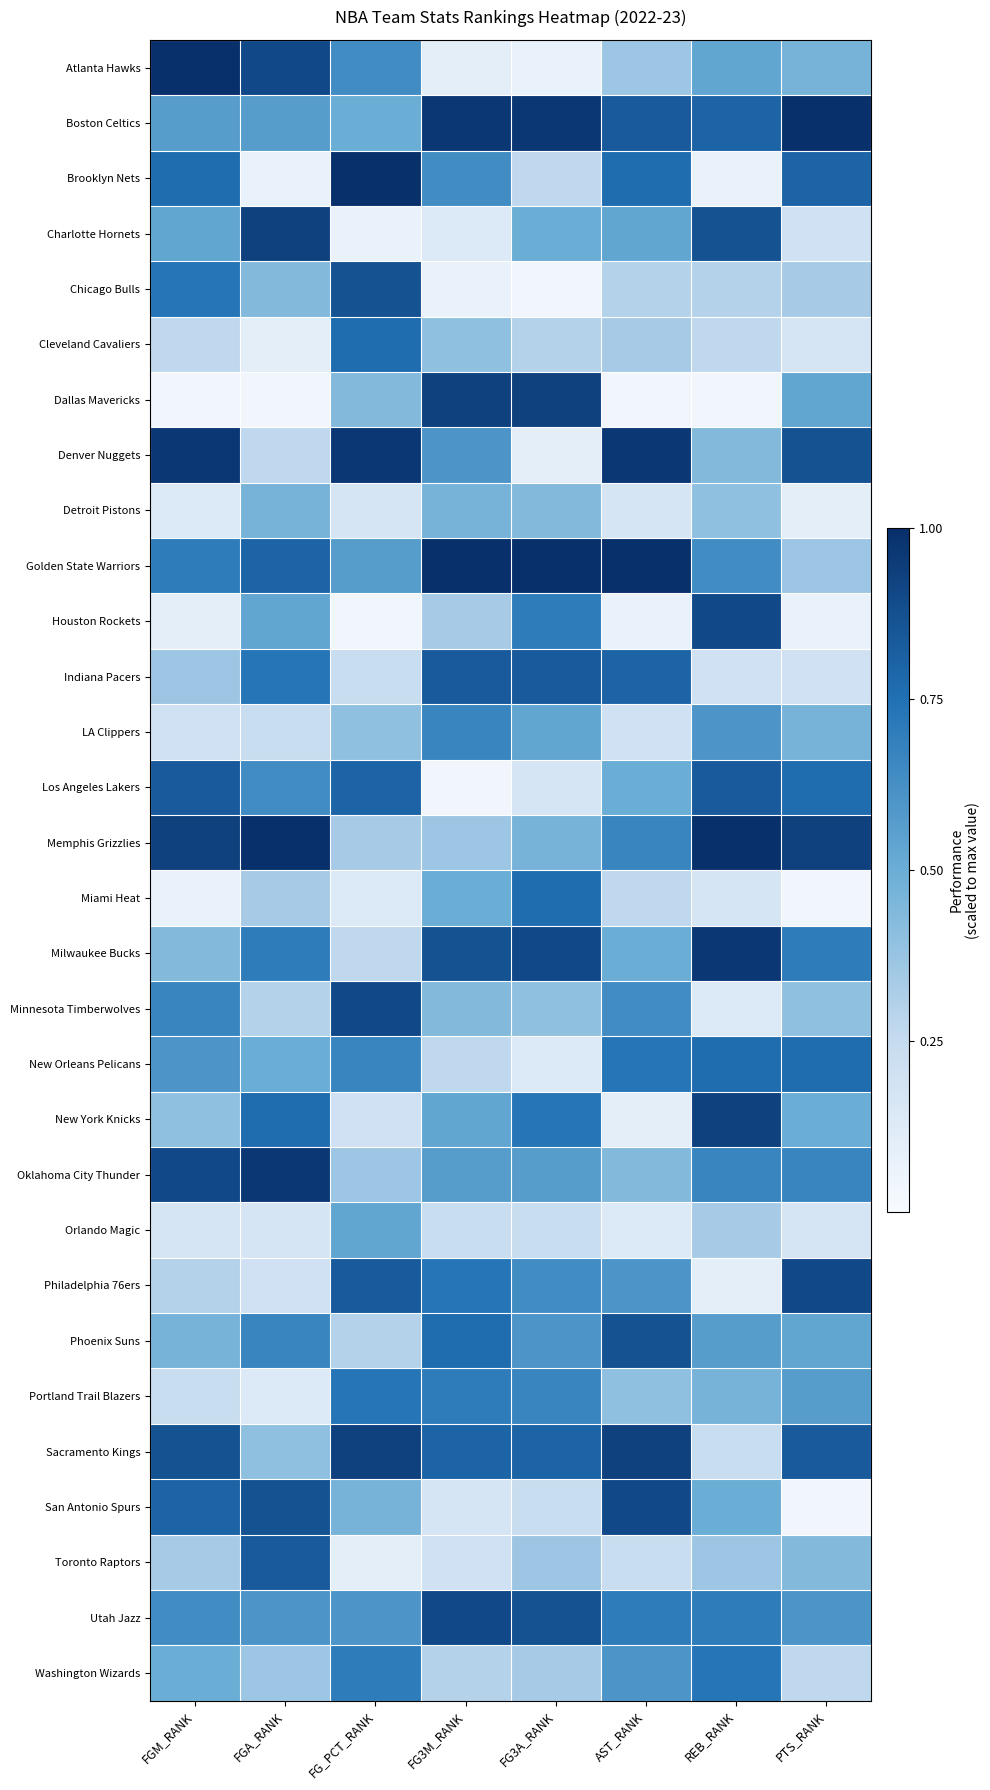

Reading left to right, extract all data points from this chart.

Atlanta Hawks: FGM_RANK=1.0	FGA_RANK=0.9	FG_PCT_RANK=0.6	FG3M_RANK=0.1	FG3A_RANK=0.1	AST_RANK=0.4	REB_RANK=0.5	PTS_RANK=0.5
Boston Celtics: FGM_RANK=0.6	FGA_RANK=0.6	FG_PCT_RANK=0.5	FG3M_RANK=1.0	FG3A_RANK=1.0	AST_RANK=0.8	REB_RANK=0.8	PTS_RANK=1.0
Brooklyn Nets: FGM_RANK=0.8	FGA_RANK=0.1	FG_PCT_RANK=1.0	FG3M_RANK=0.6	FG3A_RANK=0.3	AST_RANK=0.8	REB_RANK=0.1	PTS_RANK=0.8
Charlotte Hornets: FGM_RANK=0.5	FGA_RANK=0.9	FG_PCT_RANK=0.1	FG3M_RANK=0.1	FG3A_RANK=0.5	AST_RANK=0.5	REB_RANK=0.9	PTS_RANK=0.2
Chicago Bulls: FGM_RANK=0.7	FGA_RANK=0.4	FG_PCT_RANK=0.9	FG3M_RANK=0.1	FG3A_RANK=0.0	AST_RANK=0.3	REB_RANK=0.3	PTS_RANK=0.3
Cleveland Cavaliers: FGM_RANK=0.3	FGA_RANK=0.1	FG_PCT_RANK=0.8	FG3M_RANK=0.4	FG3A_RANK=0.3	AST_RANK=0.3	REB_RANK=0.3	PTS_RANK=0.2
Dallas Mavericks: FGM_RANK=0.0	FGA_RANK=0.0	FG_PCT_RANK=0.4	FG3M_RANK=0.9	FG3A_RANK=0.9	AST_RANK=0.0	REB_RANK=0.0	PTS_RANK=0.5
Denver Nuggets: FGM_RANK=1.0	FGA_RANK=0.3	FG_PCT_RANK=1.0	FG3M_RANK=0.6	FG3A_RANK=0.1	AST_RANK=1.0	REB_RANK=0.4	PTS_RANK=0.9
Detroit Pistons: FGM_RANK=0.1	FGA_RANK=0.5	FG_PCT_RANK=0.2	FG3M_RANK=0.5	FG3A_RANK=0.4	AST_RANK=0.2	REB_RANK=0.4	PTS_RANK=0.1
Golden State Warriors: FGM_RANK=0.7	FGA_RANK=0.8	FG_PCT_RANK=0.6	FG3M_RANK=1.0	FG3A_RANK=1.0	AST_RANK=1.0	REB_RANK=0.6	PTS_RANK=0.4
Houston Rockets: FGM_RANK=0.1	FGA_RANK=0.5	FG_PCT_RANK=0.0	FG3M_RANK=0.3	FG3A_RANK=0.7	AST_RANK=0.1	REB_RANK=0.9	PTS_RANK=0.1
Indiana Pacers: FGM_RANK=0.4	FGA_RANK=0.7	FG_PCT_RANK=0.2	FG3M_RANK=0.8	FG3A_RANK=0.8	AST_RANK=0.8	REB_RANK=0.2	PTS_RANK=0.2
LA Clippers: FGM_RANK=0.2	FGA_RANK=0.2	FG_PCT_RANK=0.4	FG3M_RANK=0.7	FG3A_RANK=0.5	AST_RANK=0.2	REB_RANK=0.6	PTS_RANK=0.5
Los Angeles Lakers: FGM_RANK=0.8	FGA_RANK=0.6	FG_PCT_RANK=0.8	FG3M_RANK=0.0	FG3A_RANK=0.2	AST_RANK=0.5	REB_RANK=0.8	PTS_RANK=0.8
Memphis Grizzlies: FGM_RANK=0.9	FGA_RANK=1.0	FG_PCT_RANK=0.3	FG3M_RANK=0.4	FG3A_RANK=0.5	AST_RANK=0.7	REB_RANK=1.0	PTS_RANK=0.9
Miami Heat: FGM_RANK=0.1	FGA_RANK=0.3	FG_PCT_RANK=0.1	FG3M_RANK=0.5	FG3A_RANK=0.8	AST_RANK=0.3	REB_RANK=0.2	PTS_RANK=0.0
Milwaukee Bucks: FGM_RANK=0.4	FGA_RANK=0.7	FG_PCT_RANK=0.3	FG3M_RANK=0.9	FG3A_RANK=0.9	AST_RANK=0.5	REB_RANK=1.0	PTS_RANK=0.7
Minnesota Timberwolves: FGM_RANK=0.7	FGA_RANK=0.3	FG_PCT_RANK=0.9	FG3M_RANK=0.4	FG3A_RANK=0.4	AST_RANK=0.6	REB_RANK=0.1	PTS_RANK=0.4
New Orleans Pelicans: FGM_RANK=0.6	FGA_RANK=0.5	FG_PCT_RANK=0.7	FG3M_RANK=0.3	FG3A_RANK=0.1	AST_RANK=0.7	REB_RANK=0.8	PTS_RANK=0.8
New York Knicks: FGM_RANK=0.4	FGA_RANK=0.8	FG_PCT_RANK=0.2	FG3M_RANK=0.5	FG3A_RANK=0.7	AST_RANK=0.1	REB_RANK=0.9	PTS_RANK=0.5
Oklahoma City Thunder: FGM_RANK=0.9	FGA_RANK=1.0	FG_PCT_RANK=0.4	FG3M_RANK=0.6	FG3A_RANK=0.6	AST_RANK=0.4	REB_RANK=0.7	PTS_RANK=0.7
Orlando Magic: FGM_RANK=0.2	FGA_RANK=0.2	FG_PCT_RANK=0.5	FG3M_RANK=0.2	FG3A_RANK=0.2	AST_RANK=0.1	REB_RANK=0.3	PTS_RANK=0.2
Philadelphia 76ers: FGM_RANK=0.3	FGA_RANK=0.2	FG_PCT_RANK=0.8	FG3M_RANK=0.7	FG3A_RANK=0.6	AST_RANK=0.6	REB_RANK=0.1	PTS_RANK=0.9
Phoenix Suns: FGM_RANK=0.5	FGA_RANK=0.7	FG_PCT_RANK=0.3	FG3M_RANK=0.8	FG3A_RANK=0.6	AST_RANK=0.9	REB_RANK=0.6	PTS_RANK=0.5
Portland Trail Blazers: FGM_RANK=0.2	FGA_RANK=0.1	FG_PCT_RANK=0.7	FG3M_RANK=0.7	FG3A_RANK=0.7	AST_RANK=0.4	REB_RANK=0.5	PTS_RANK=0.6
Sacramento Kings: FGM_RANK=0.9	FGA_RANK=0.4	FG_PCT_RANK=0.9	FG3M_RANK=0.8	FG3A_RANK=0.8	AST_RANK=0.9	REB_RANK=0.2	PTS_RANK=0.8
San Antonio Spurs: FGM_RANK=0.8	FGA_RANK=0.9	FG_PCT_RANK=0.5	FG3M_RANK=0.2	FG3A_RANK=0.2	AST_RANK=0.9	REB_RANK=0.5	PTS_RANK=0.0
Toronto Raptors: FGM_RANK=0.3	FGA_RANK=0.8	FG_PCT_RANK=0.1	FG3M_RANK=0.2	FG3A_RANK=0.4	AST_RANK=0.2	REB_RANK=0.4	PTS_RANK=0.4
Utah Jazz: FGM_RANK=0.6	FGA_RANK=0.6	FG_PCT_RANK=0.6	FG3M_RANK=0.9	FG3A_RANK=0.9	AST_RANK=0.7	REB_RANK=0.7	PTS_RANK=0.6
Washington Wizards: FGM_RANK=0.5	FGA_RANK=0.4	FG_PCT_RANK=0.7	FG3M_RANK=0.3	FG3A_RANK=0.3	AST_RANK=0.6	REB_RANK=0.7	PTS_RANK=0.3